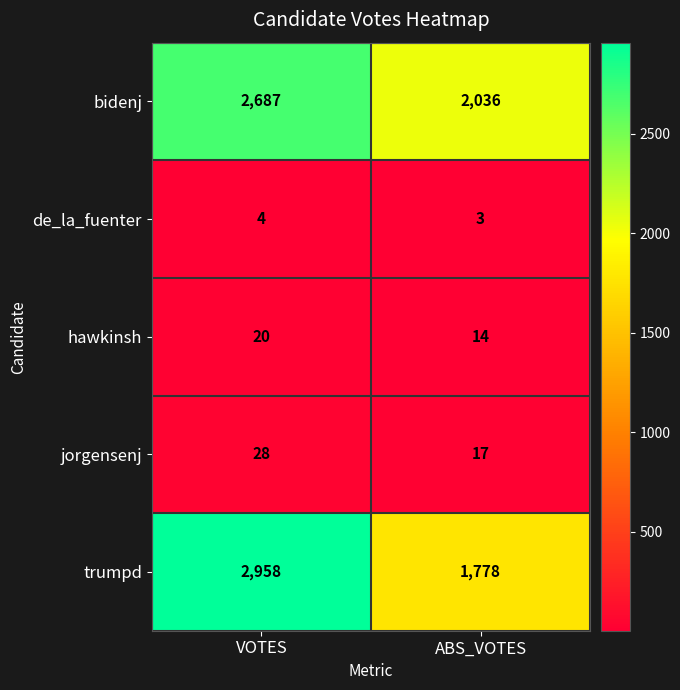

Count the number of categories in the chart.

2